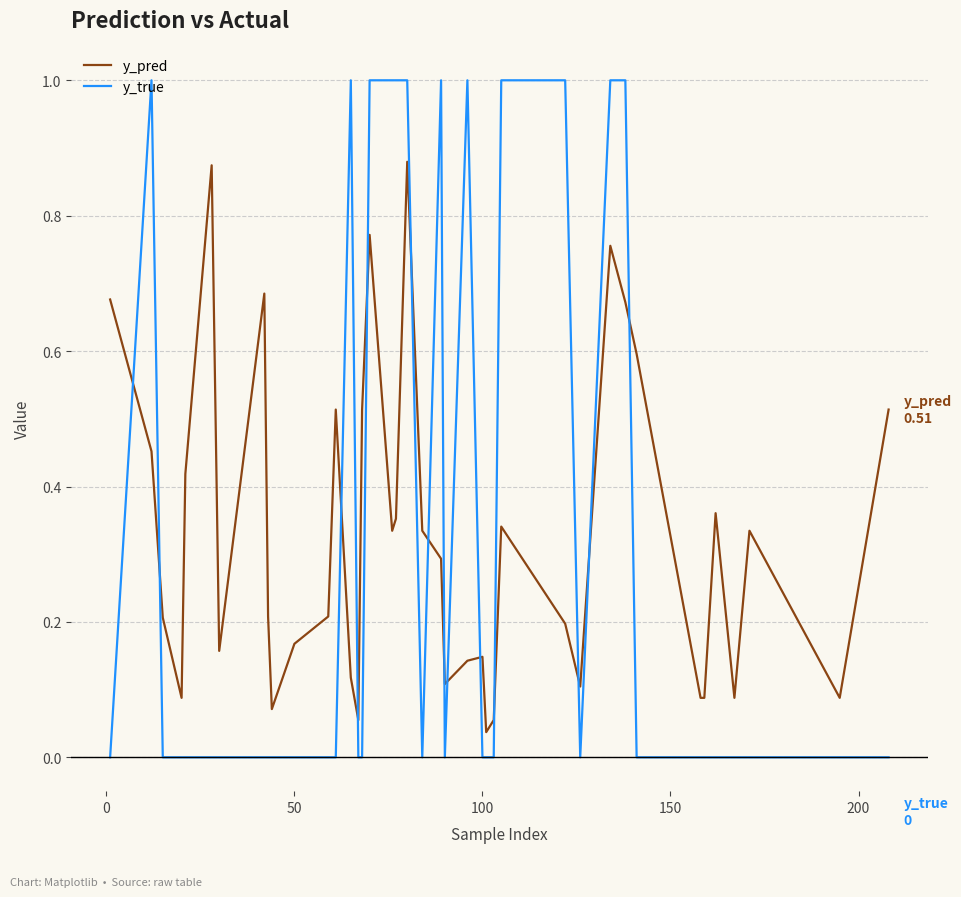

What is the maximum value shown in the chart?

1.0